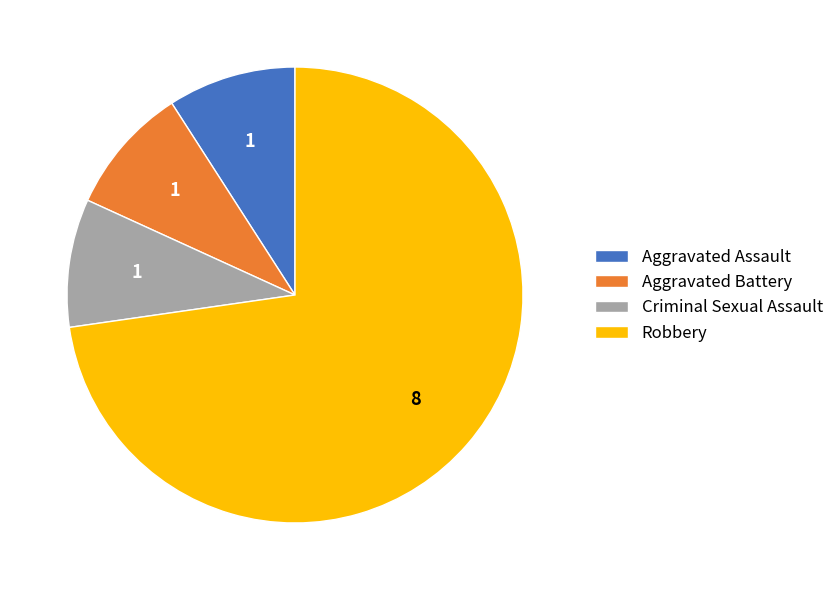

Approximately how many times larger is the value at Criminal Sexual Assault compared to Aggravated Battery?

1.0